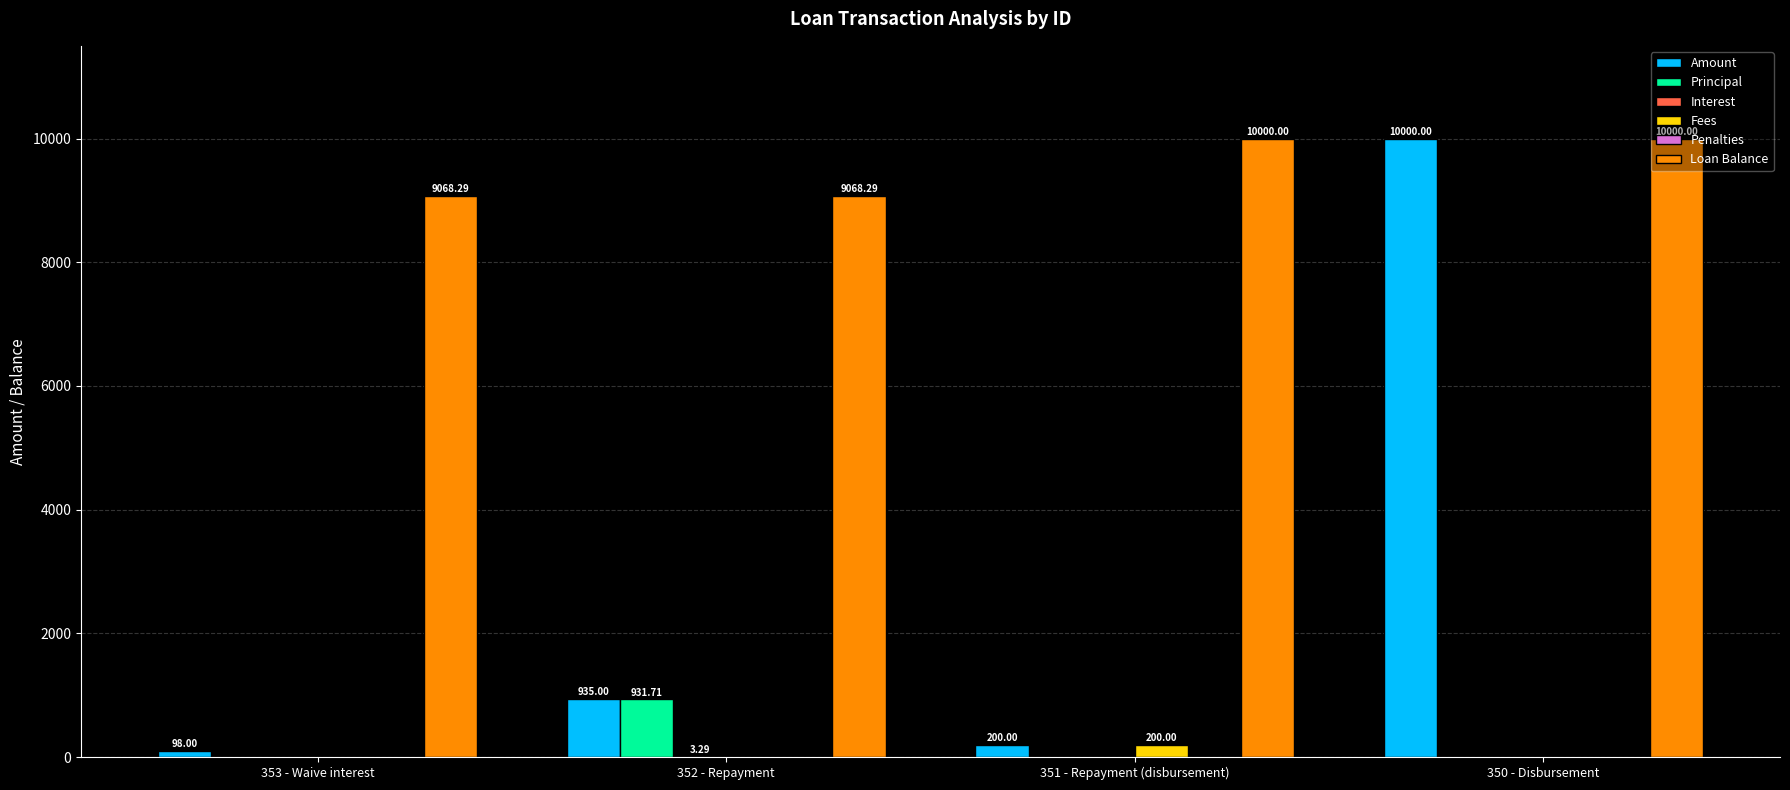

Does the chart contain stacked bars?

No